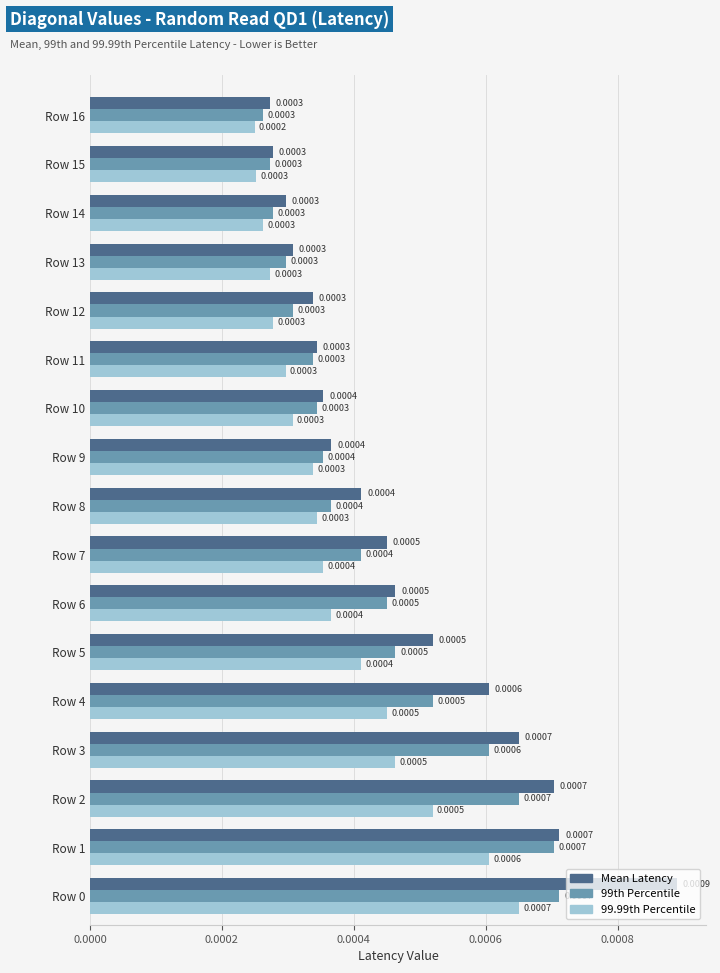

Which series has the largest range (max minus min)?

Mean Latency